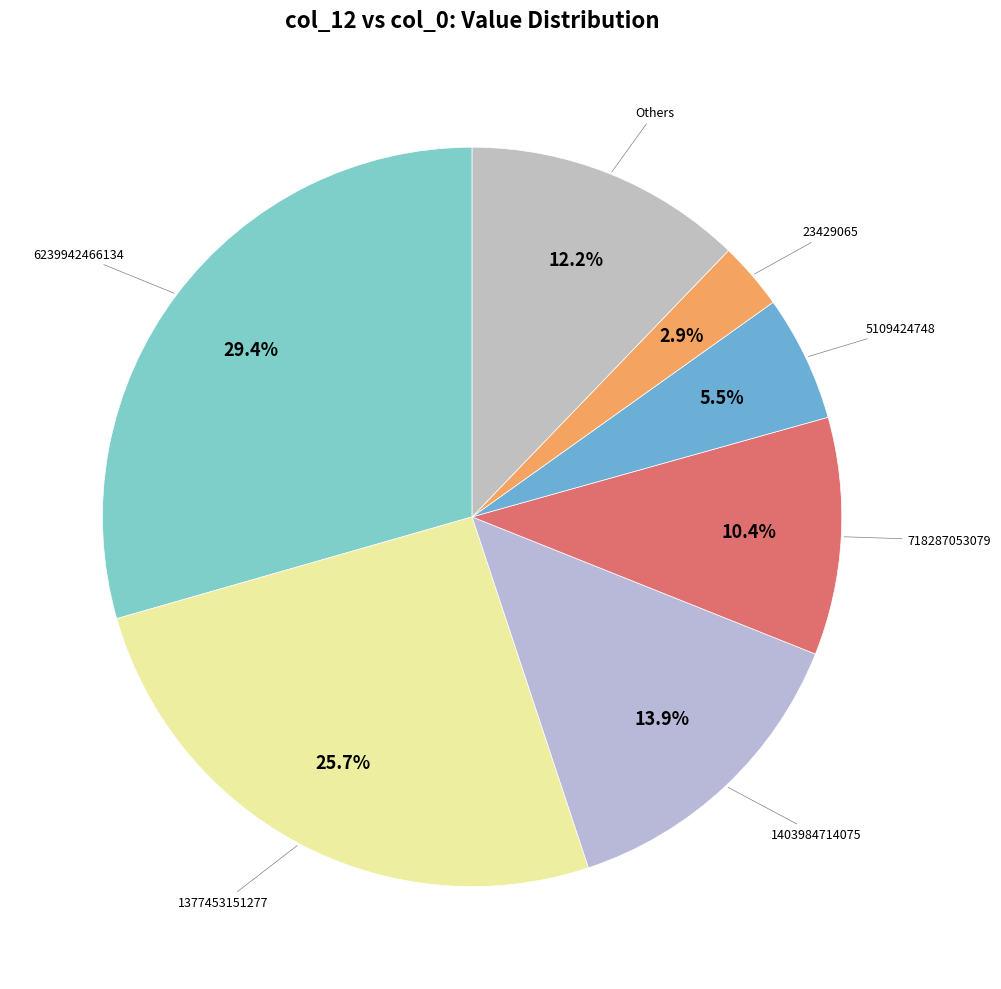

To the nearest percent, what is the average slice percentage?

14%